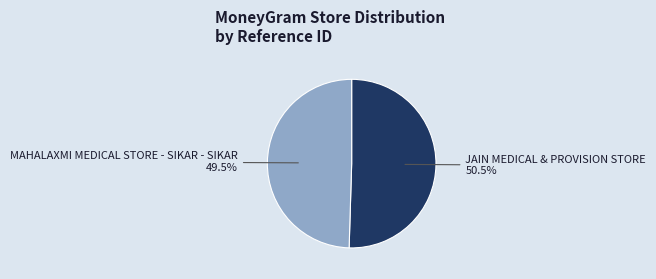

How much of the chart is everything except JAIN MEDICAL & PROVISION STORE?

49.5%